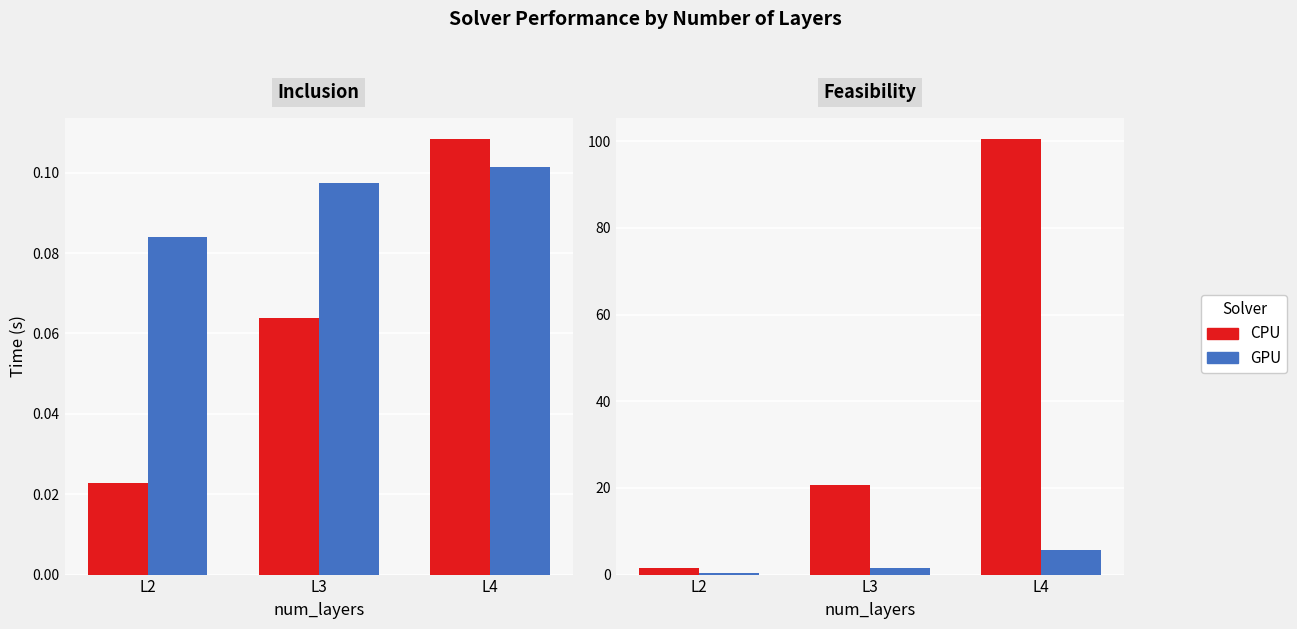

Reading right to left, list all the values displayed in this chart.

CPU Inclusion: 0.1	0.1	0.0
GPU Inclusion: 0.1	0.1	0.1
CPU Feasibility: 100.5	20.7	1.4
GPU Feasibility: 5.6	1.5	0.4